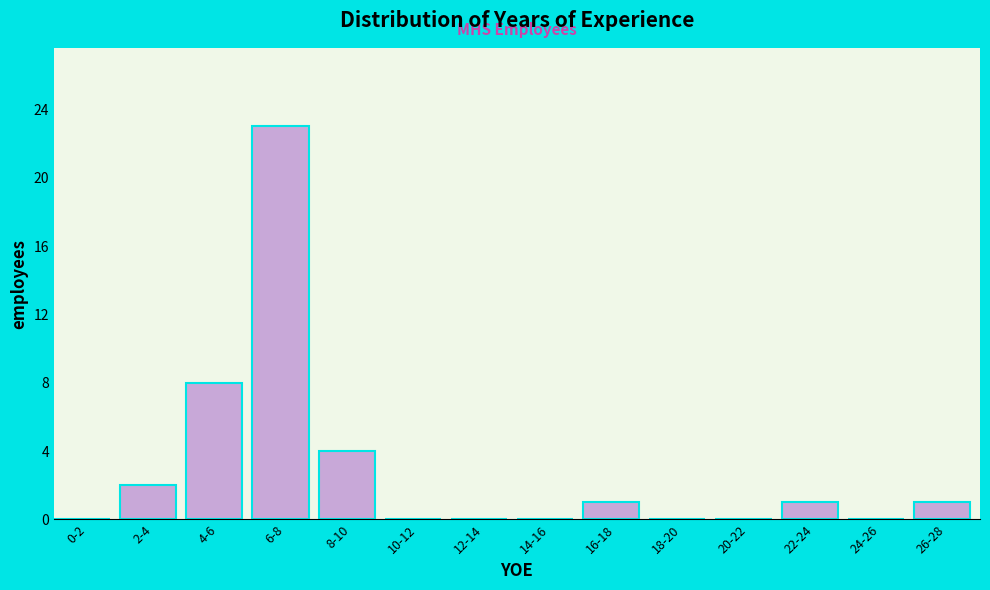

Reading left to right, what are all the values shown in this chart?

0-2=0	2-4=2	4-6=8	6-8=23	8-10=4	10-12=0	12-14=0	14-16=0	16-18=1	18-20=0	20-22=0	22-24=1	24-26=0	26-28=1